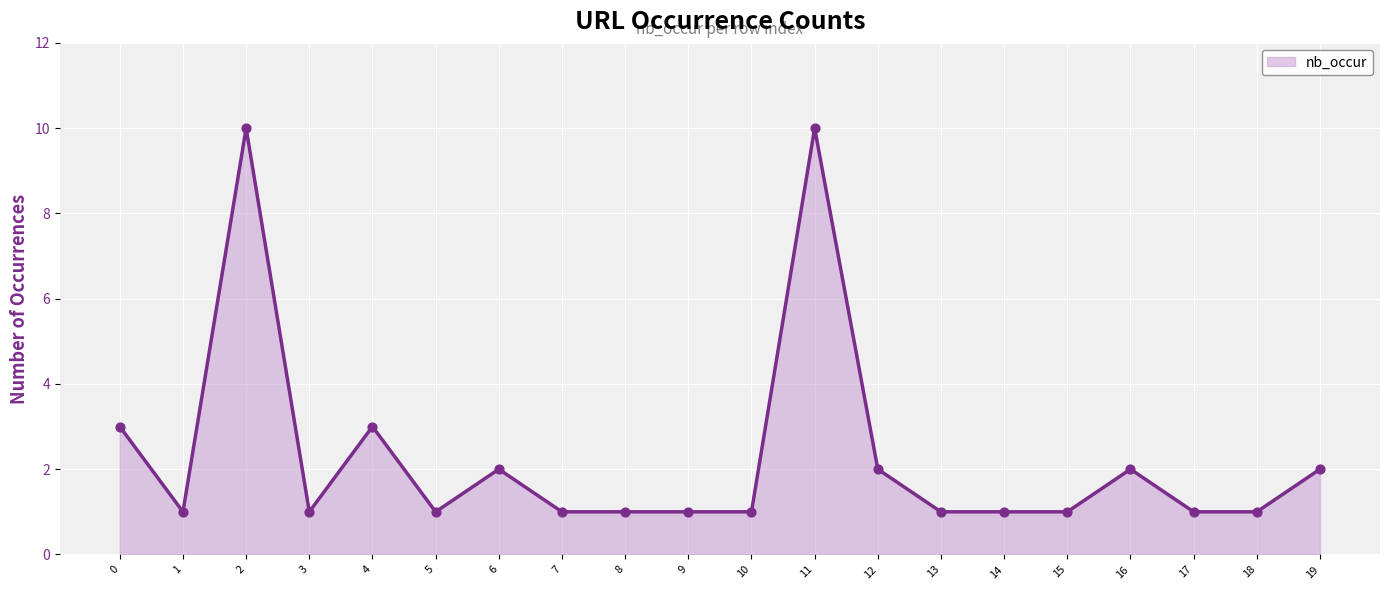

What is the change in value from 0 to 18?

-2